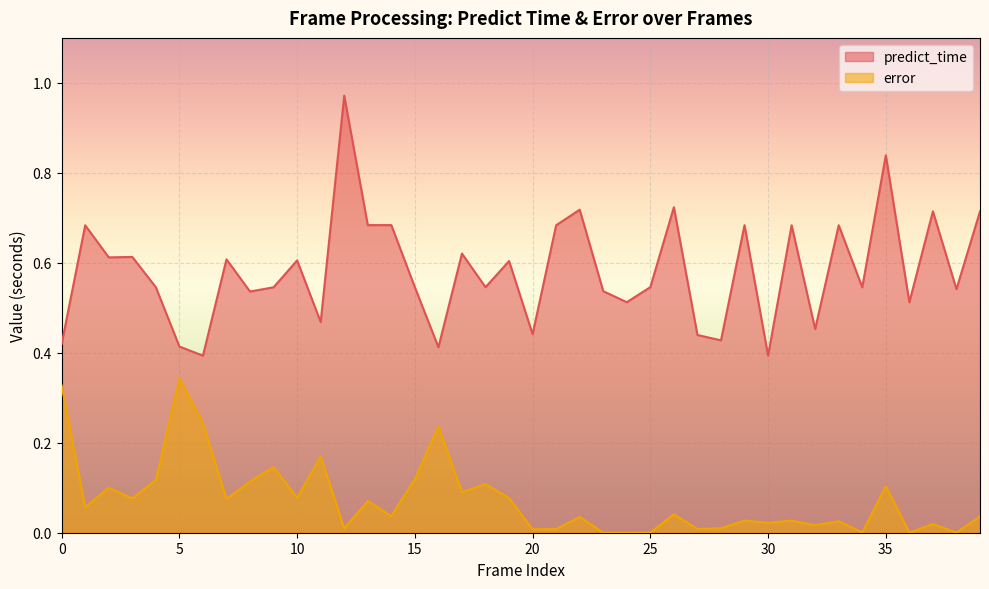

What are all the series names shown in the legend?

predict_time, error